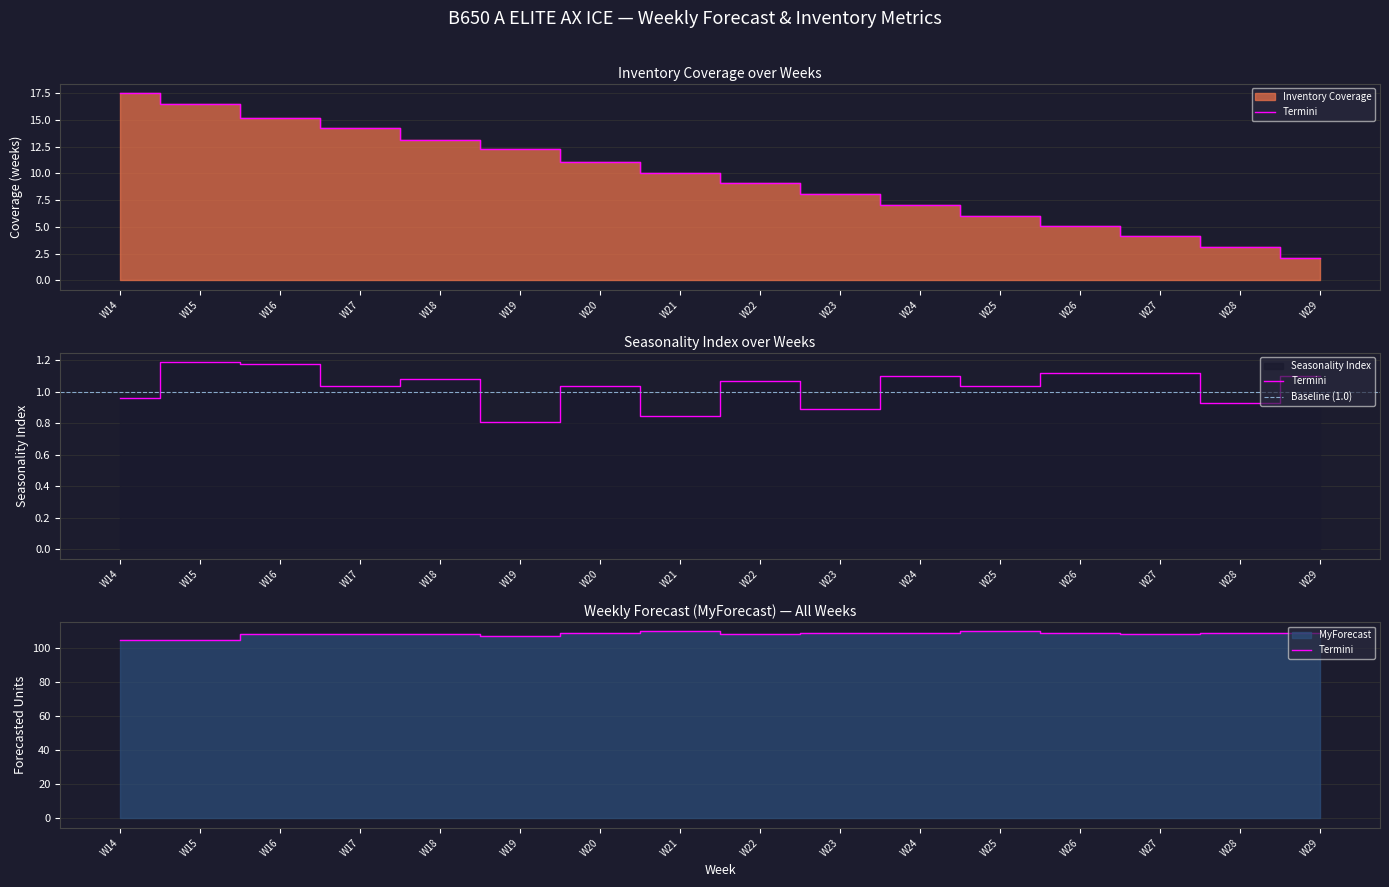

True or false: MyForecast and Inventory Coverage intersect in this chart.

False